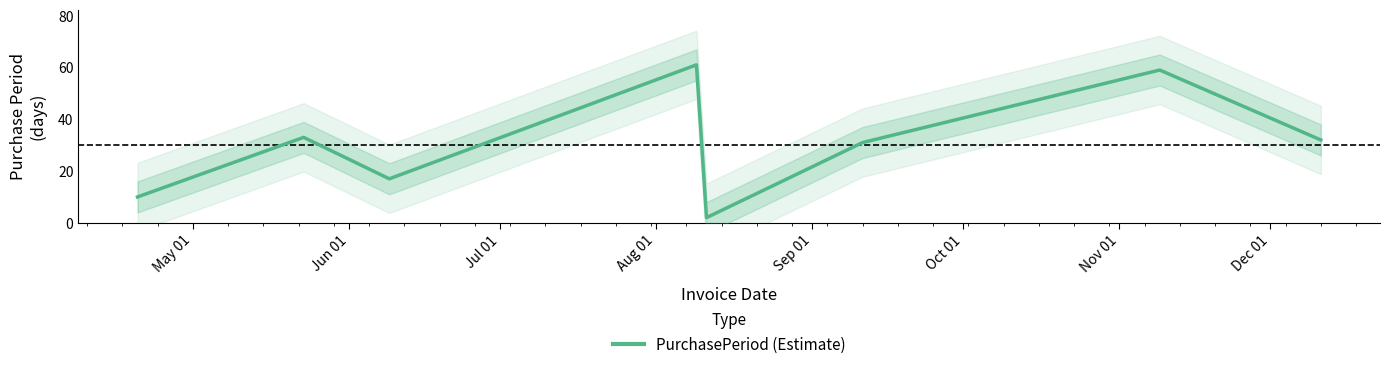

Where does the data first go above 32?

Jun 01